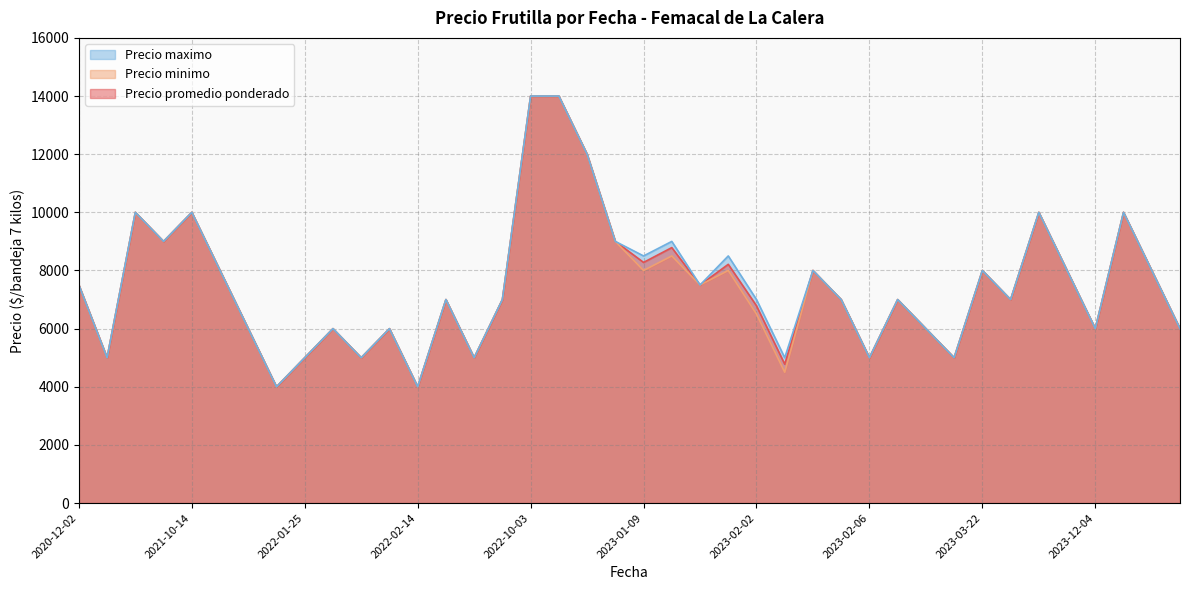

True or false: Precio maximo has more than 1 points higher than both neighbors.

True